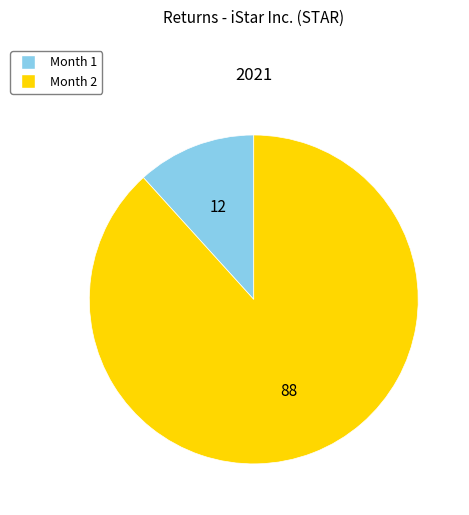

Is it true that Month 1 is 1% of the pie?

False